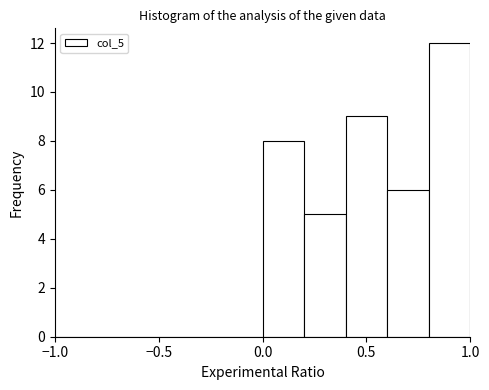

Over which range of the x-axis is the bar tallest?

0.8 to 1.0